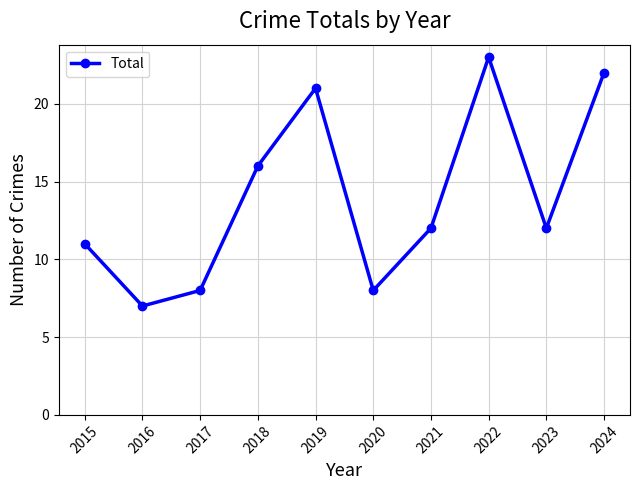

What is the smallest value displayed?

7